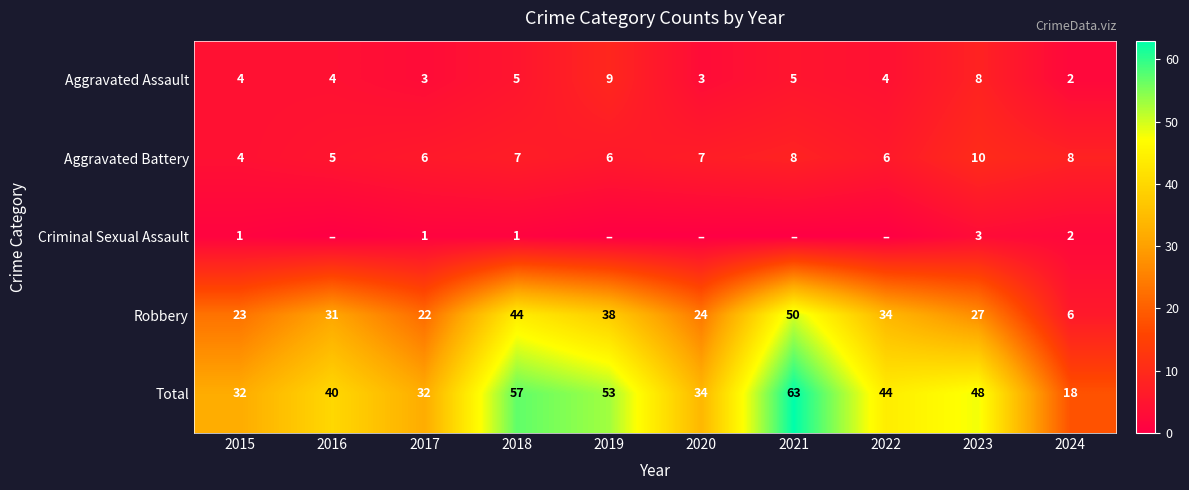

What is the total value across all series at 2019?

106